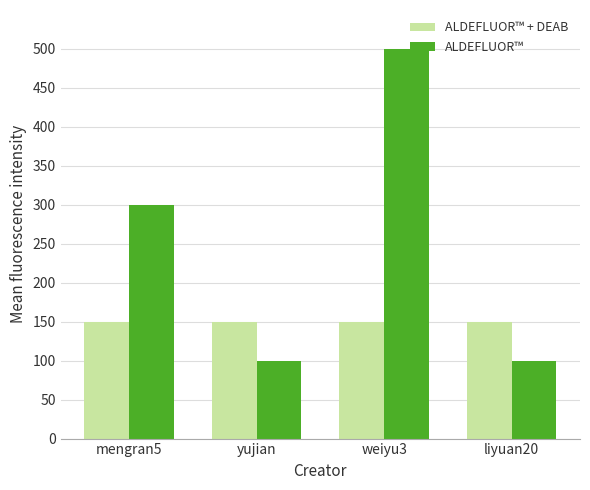

Count the ALDEFLUOR™ + DEAB values in the range 149 to 150.

4